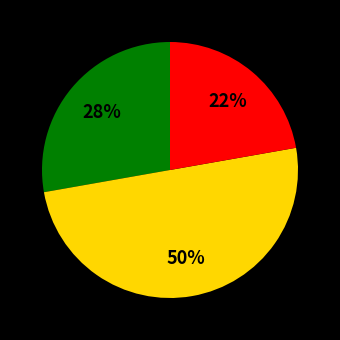

To the nearest percent, what is the average slice percentage?

33%